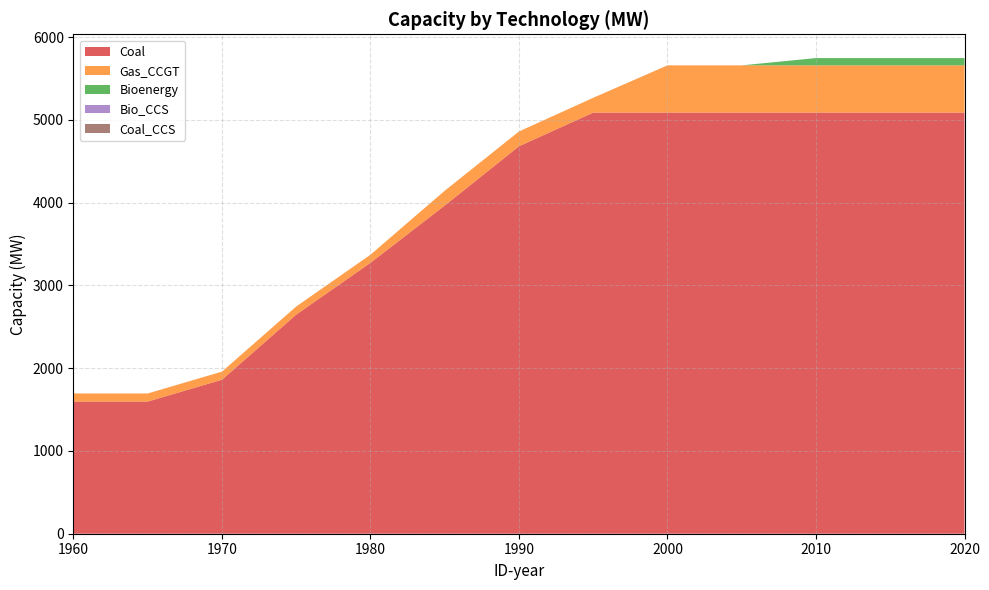

Reading left to right, list all the values displayed in this chart.

Coal: 1597	1597	1861	2648	3274	3966	4682	5089	5089	5089	5089	5089	5089
Gas_CCGT: 98	98	98	98	98	179	179	179	571	571	571	571	571
Bioenergy: 0	0	0	0	0	0	0	0	0	0	88	88	88
Bio_CCS: 0	0	0	0	0	0	0	0	0	0	0	0	0
Coal_CCS: 0	0	0	0	0	0	0	0	0	0	0	0	0